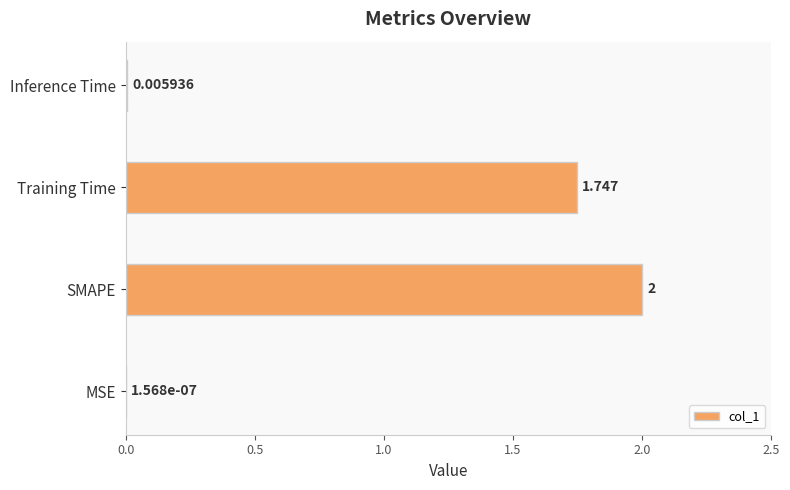

At which category does the chart reach its peak across all series?

SMAPE